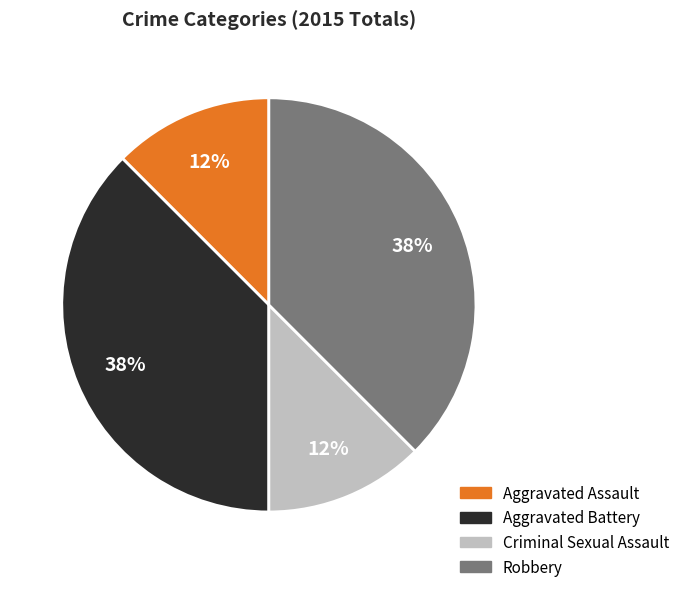

To the nearest percent, what is the combined percentage of Robbery and Aggravated Assault?

50%